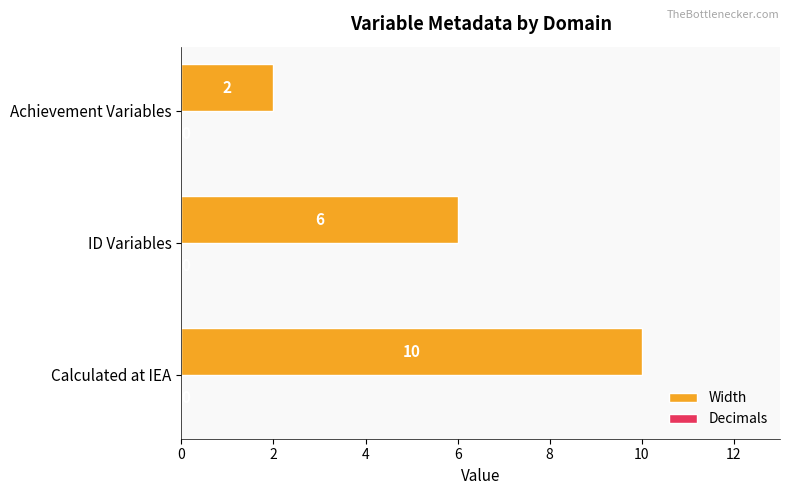

Is it true that the value at ID Variables is 2?

False